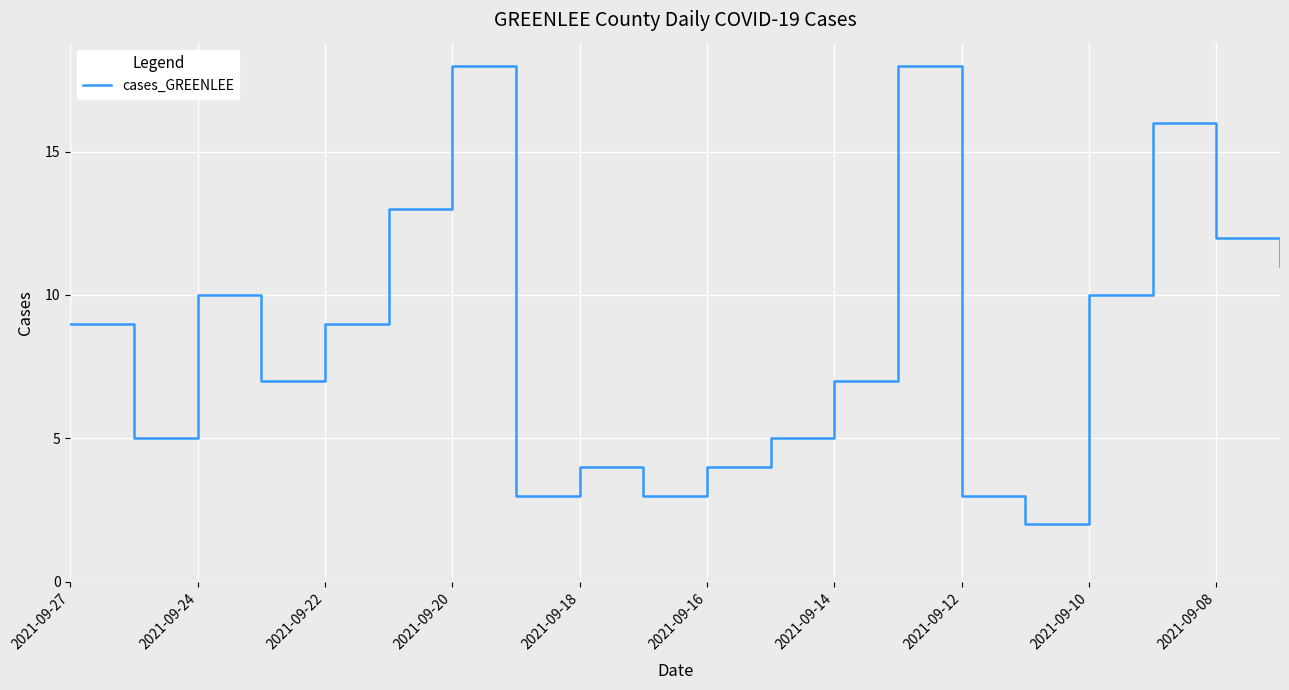

What is the maximum value shown in the chart?

18